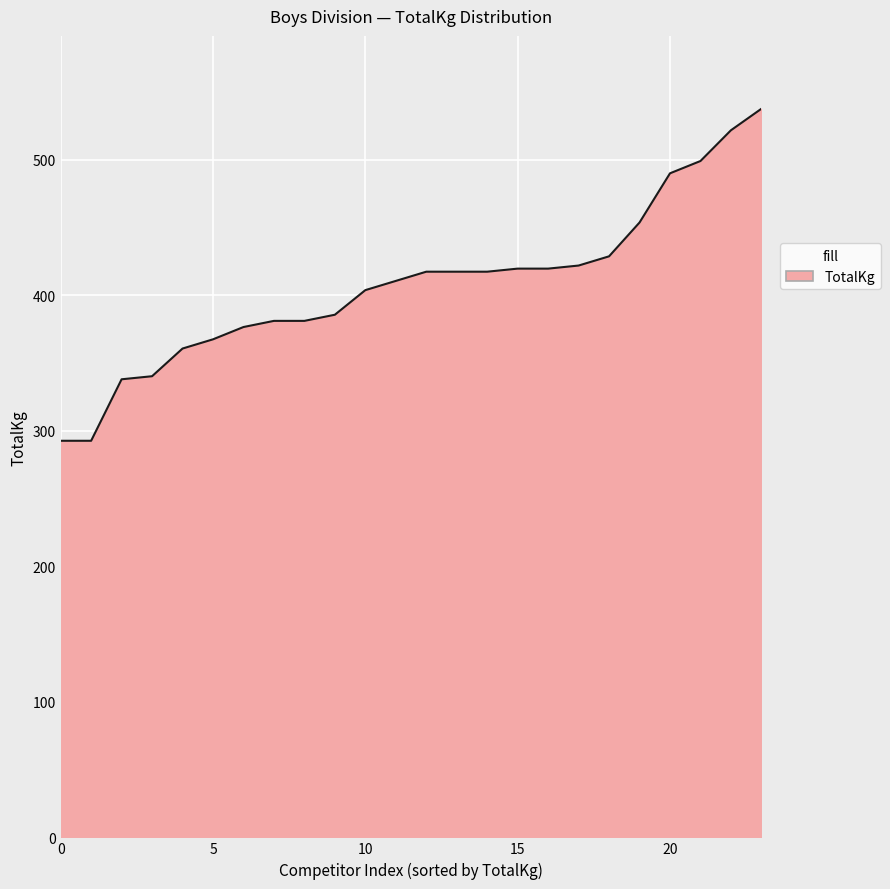

What is the greatest value displayed?

537.5